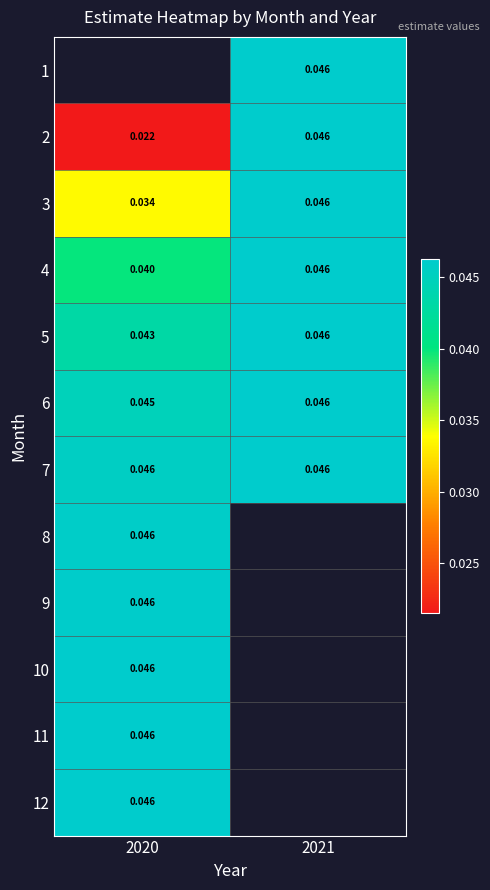

Rank the categories by 4 value from lowest to highest.

2020, 2021